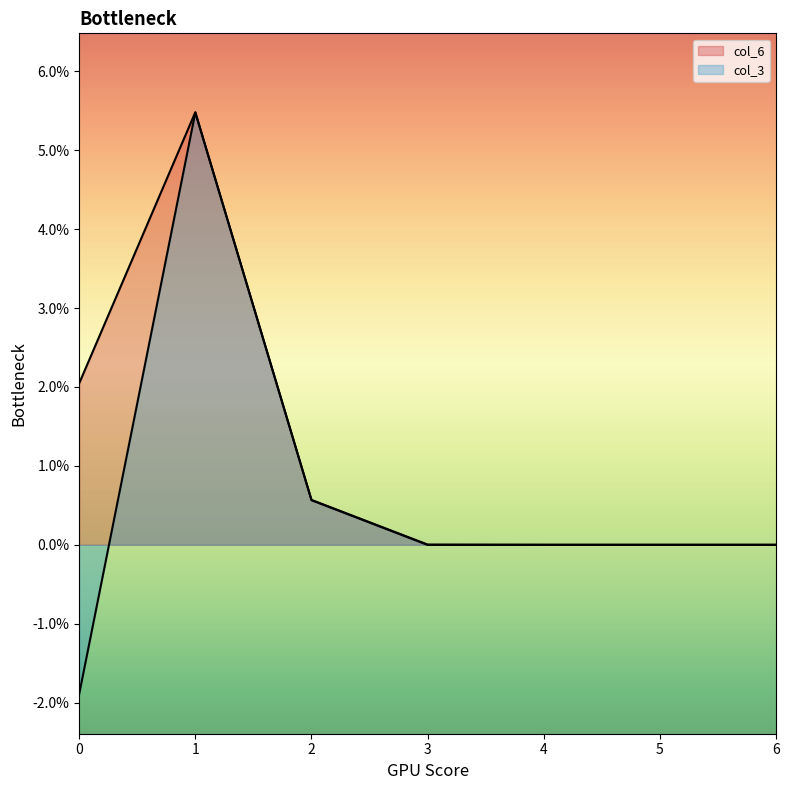

Which series has the widest spread of values?

col_3